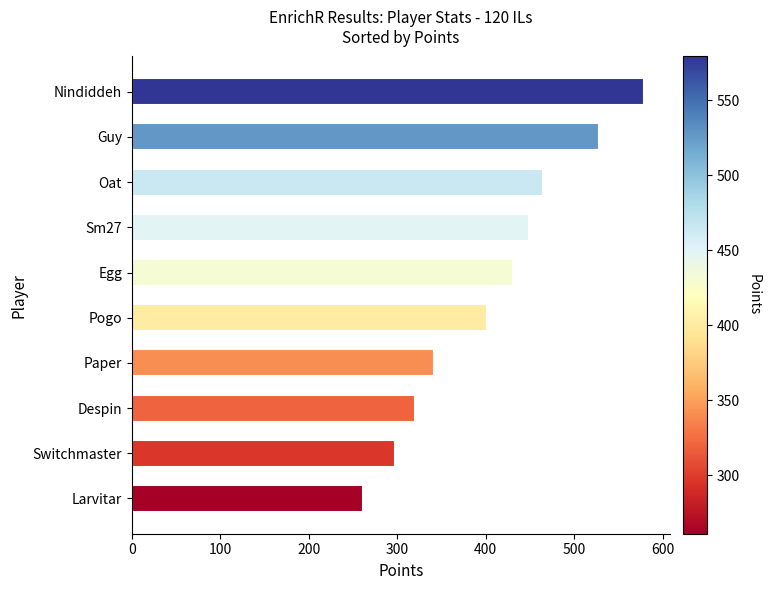

True or false: the data shows 583 at Paper.

False